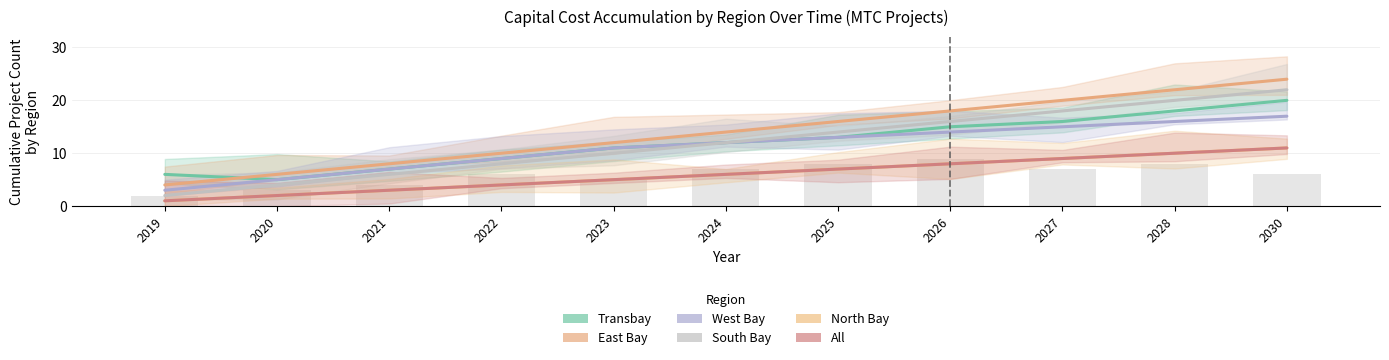

What is the difference between the second highest and minimum values in the West Bay series?

13